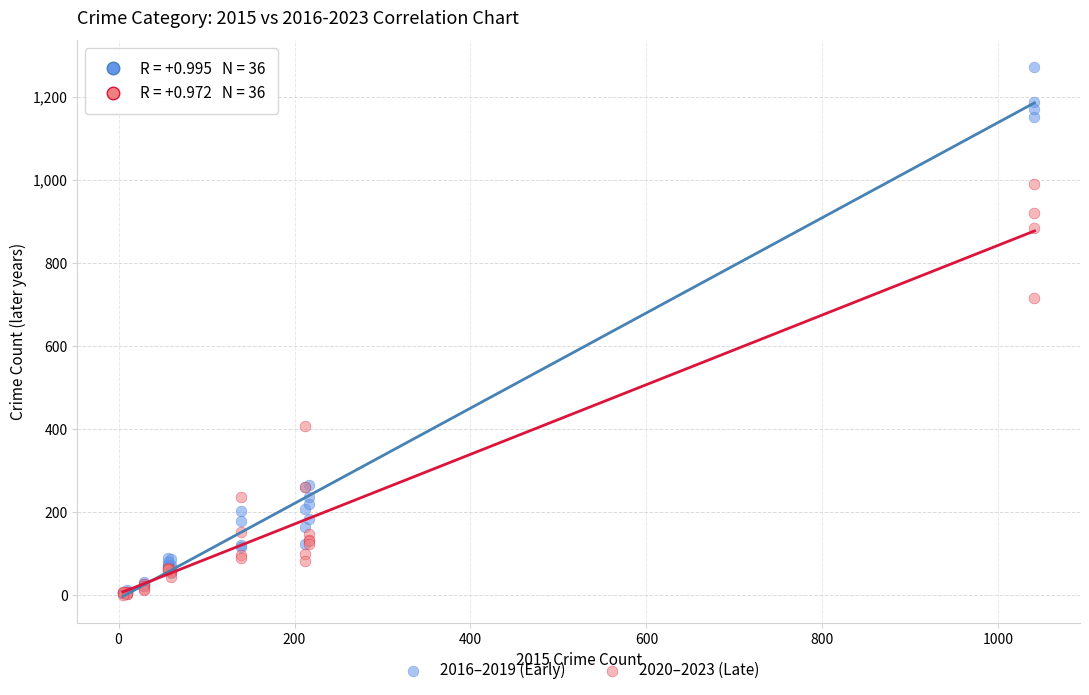

In the 2016–2019 (Early) series, what Y value is closest to 638?

266